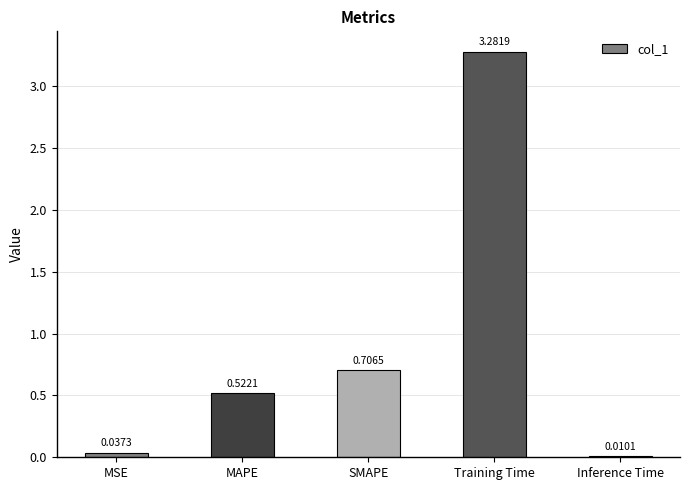

What is the sum of the values at Training Time and MAPE?

3.8